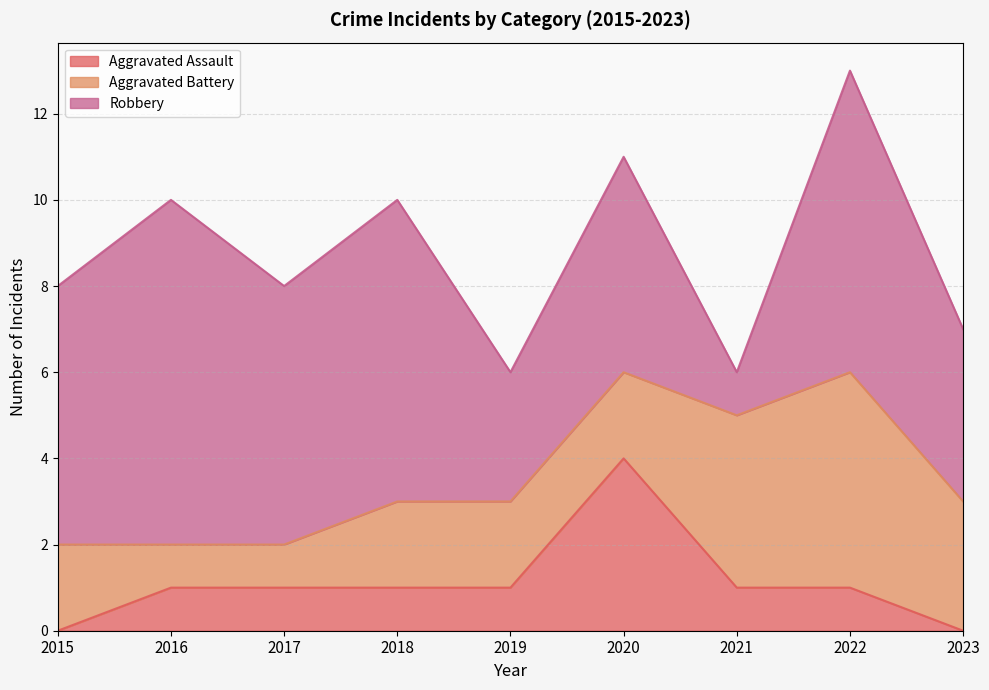

Rank the categories by Aggravated Battery value from highest to lowest.

2022, 2021, 2023, 2015, 2018, 2019, 2020, 2016, 2017